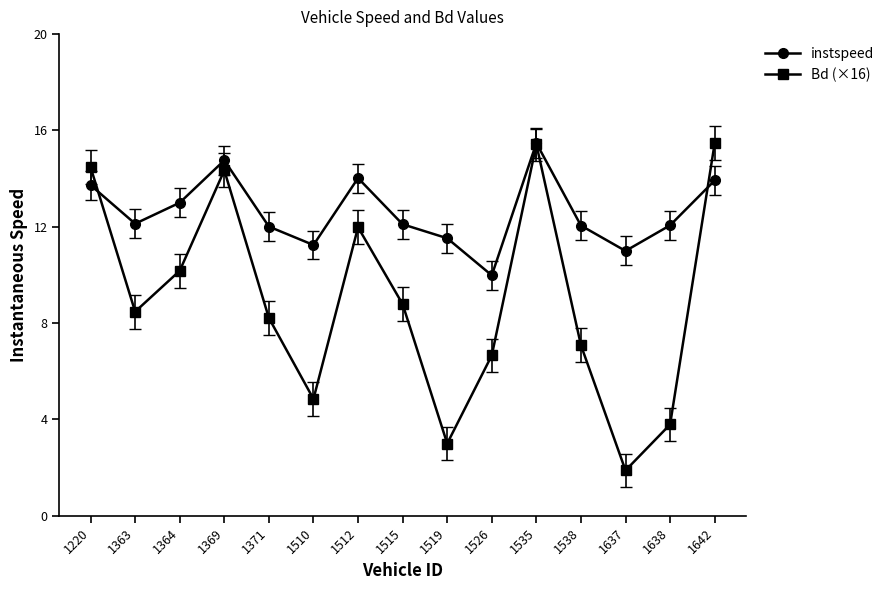

How many interior local peaks does the Bd (×16) series have?

3